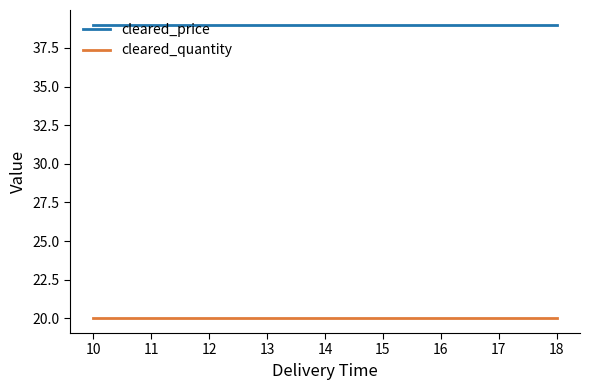

At 16, list the series in order from smallest to largest.

cleared_quantity, cleared_price